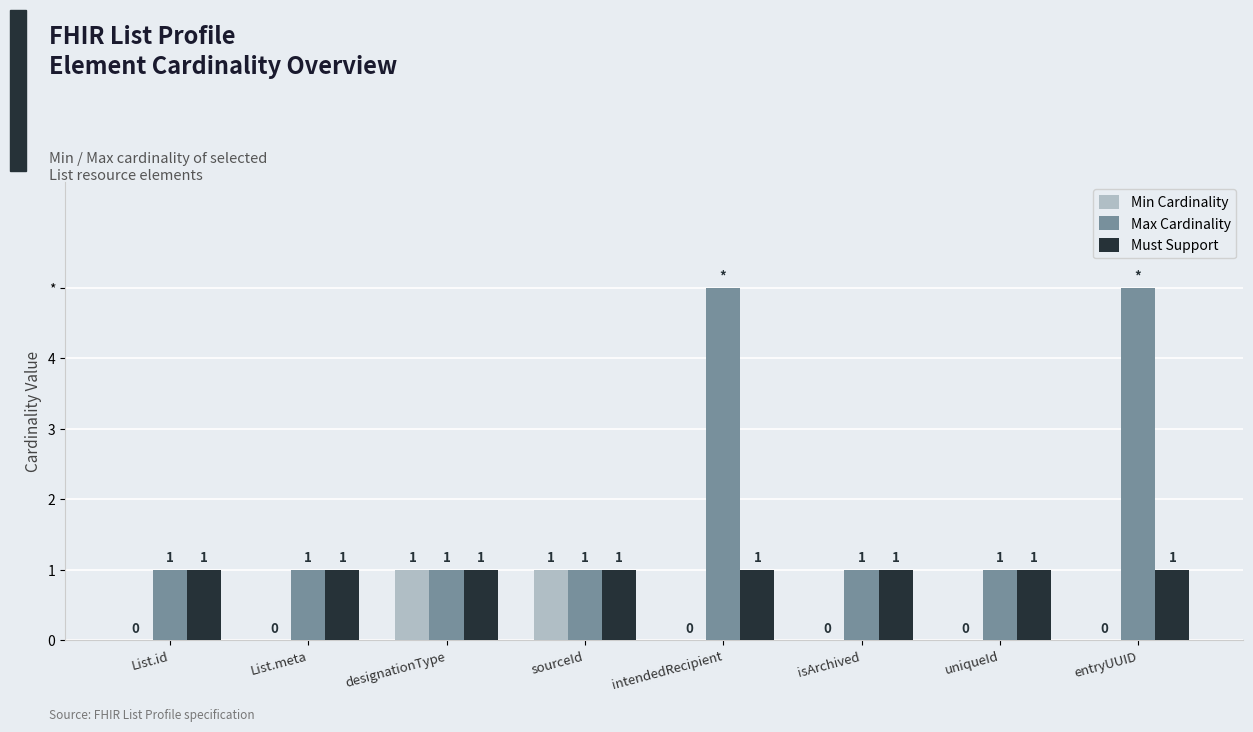

What is the label of the 5th bar from the right?

sourceId